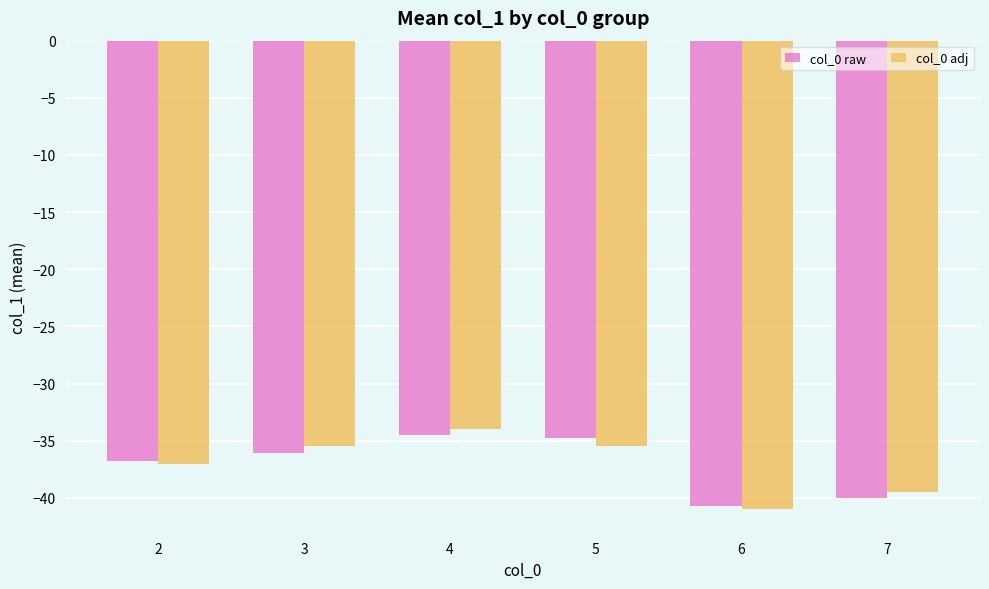

Does the chart contain any negative values?

Yes